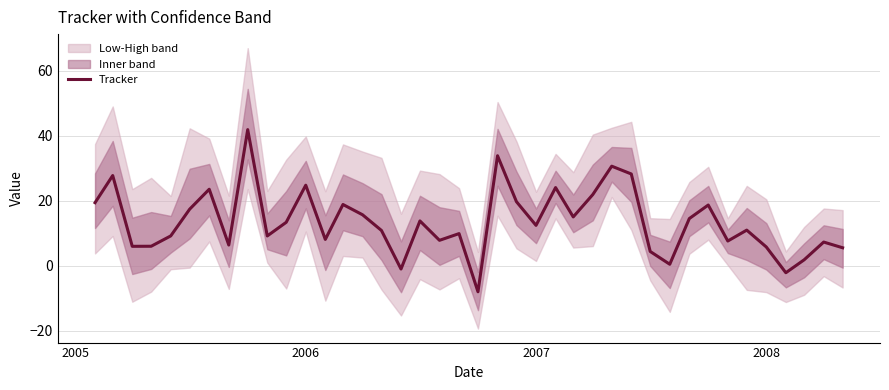

What is the maximum value for Tracker?

41.9